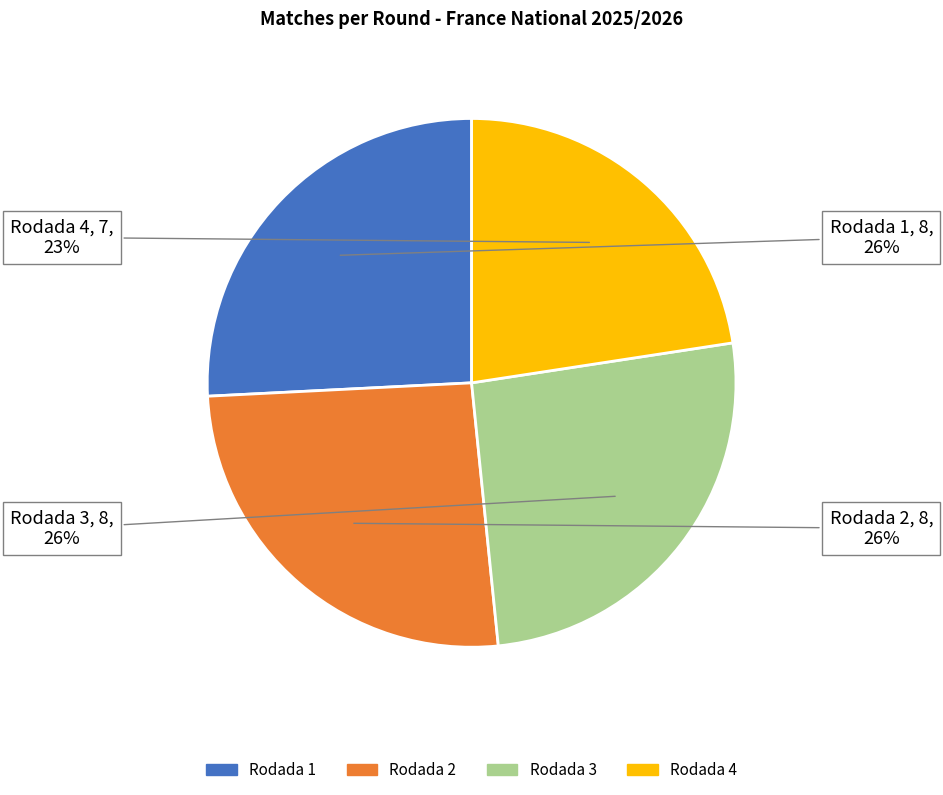

Count the number of slices in the pie.

4